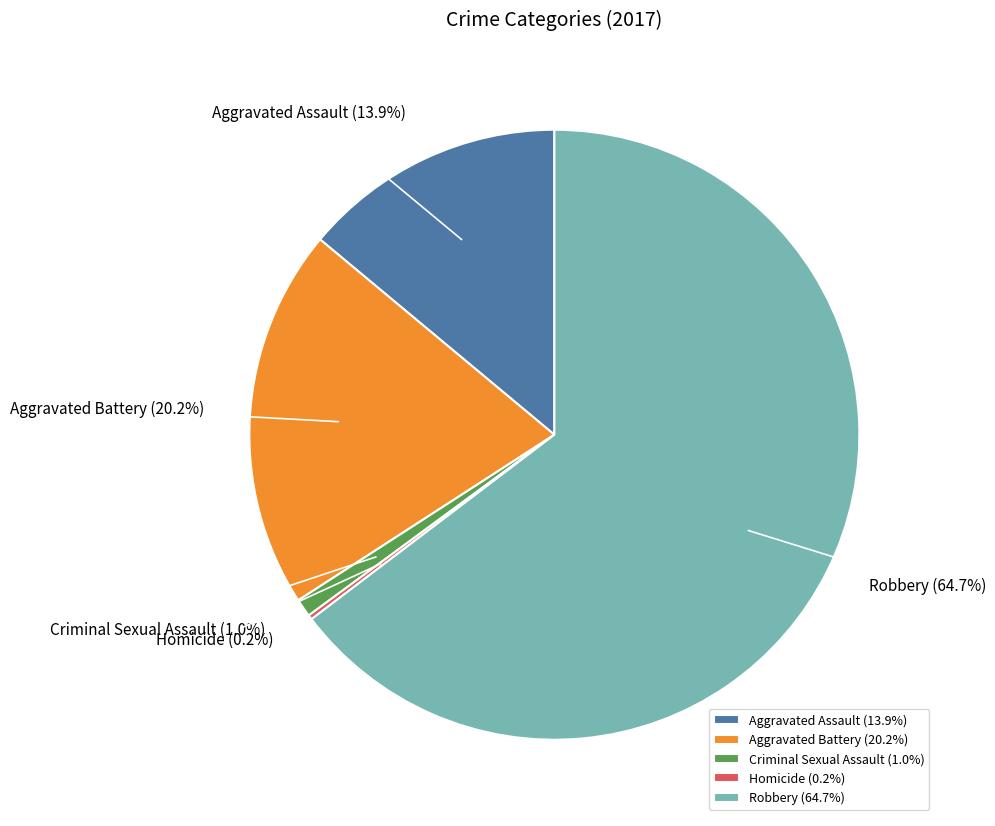

What is the largest slice in the pie chart?

Robbery